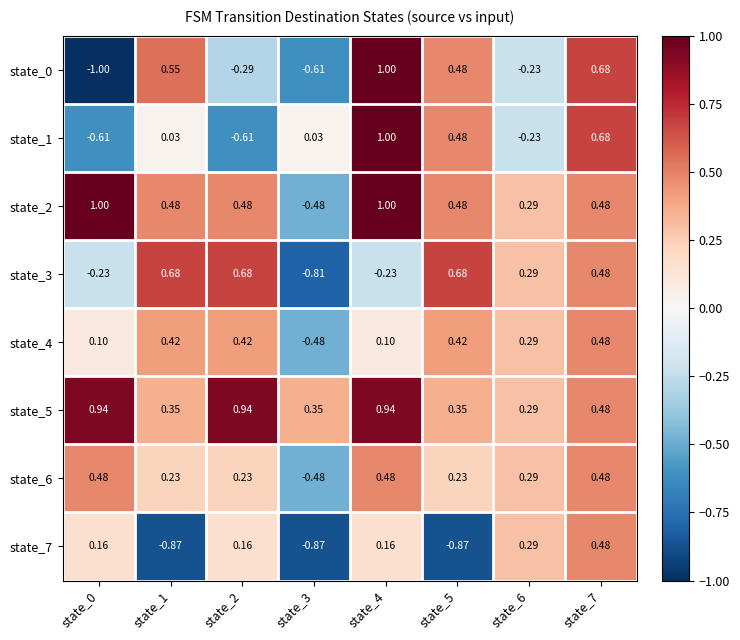

Is the value of state_3 at state_3 greater than the value of state_4 at state_1?

No